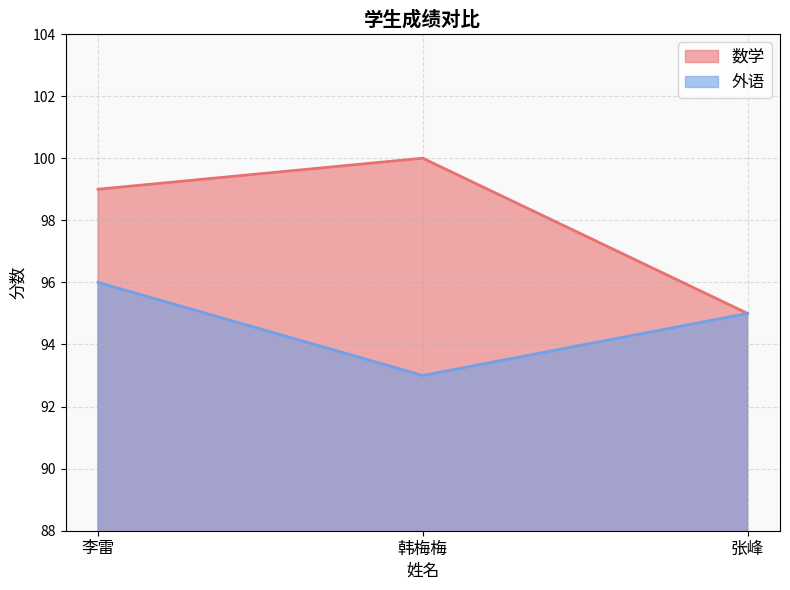

What is the average value of the 数学 series?

98